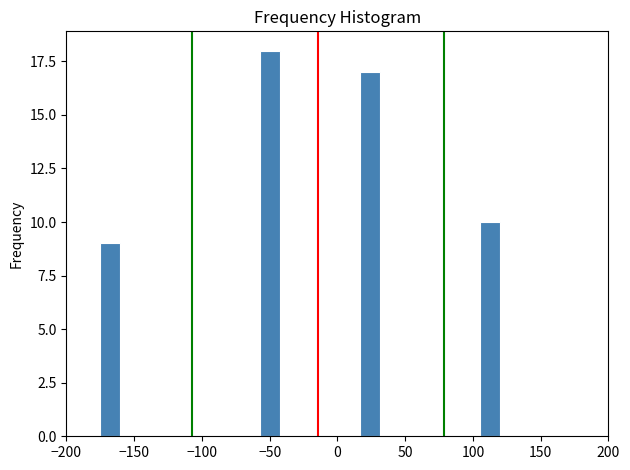

Read against the x-axis, roughly where is the centre of the tallest bar?

-50